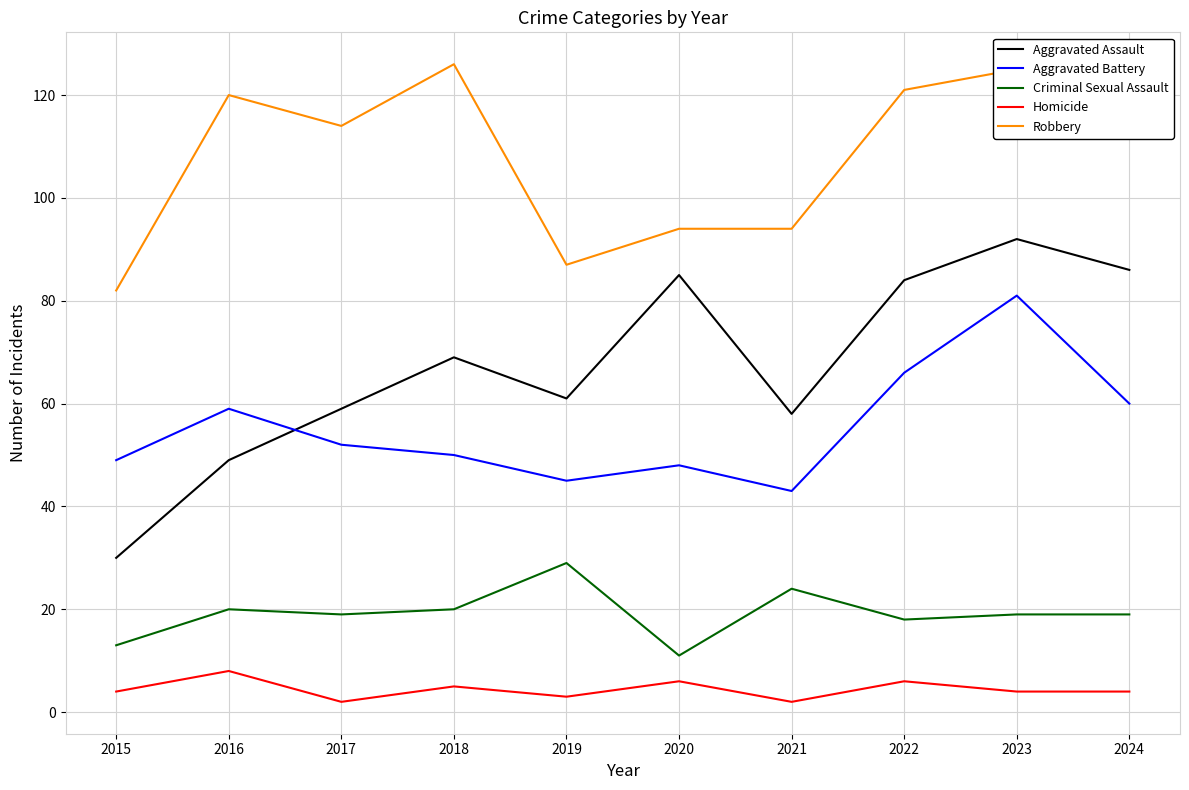

Rank the series by their maximum value, from lowest to highest.

Homicide, Criminal Sexual Assault, Aggravated Battery, Aggravated Assault, Robbery